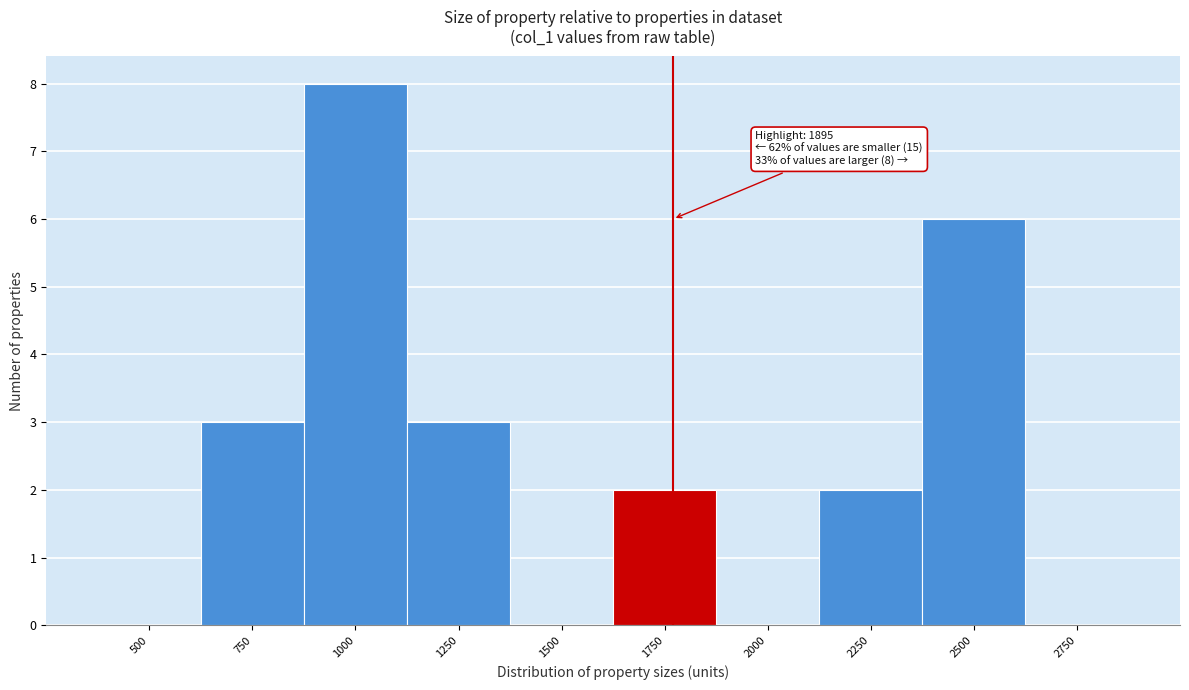

Reading left to right, extract all data points from this chart.

500=0	750=3	1000=8	1250=3	1500=0	1750=2	2000=0	2250=2	2500=6	2750=0